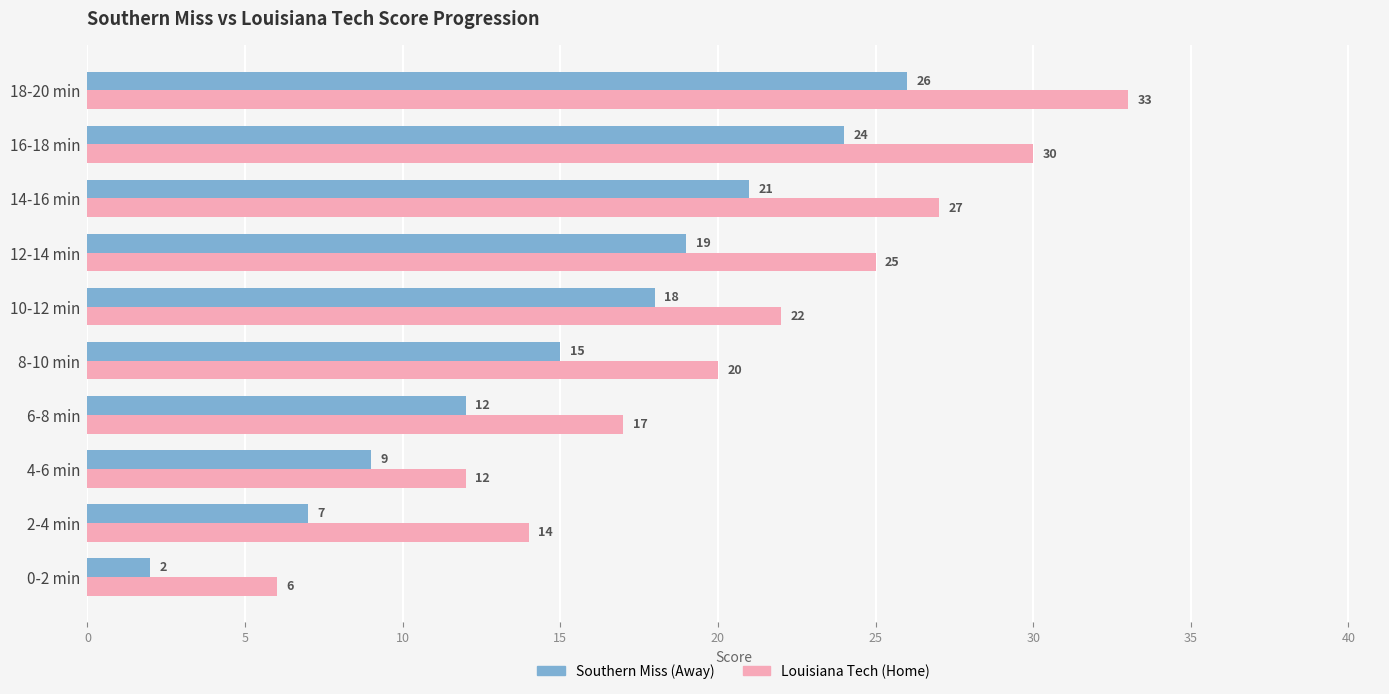

Which series has the largest range (max minus min)?

Louisiana Tech (Home)